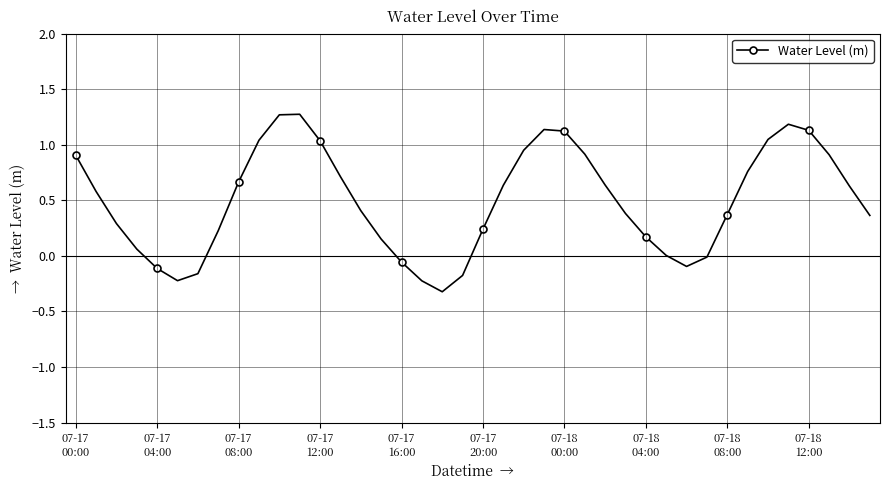

What is the smallest value displayed?

-0.3